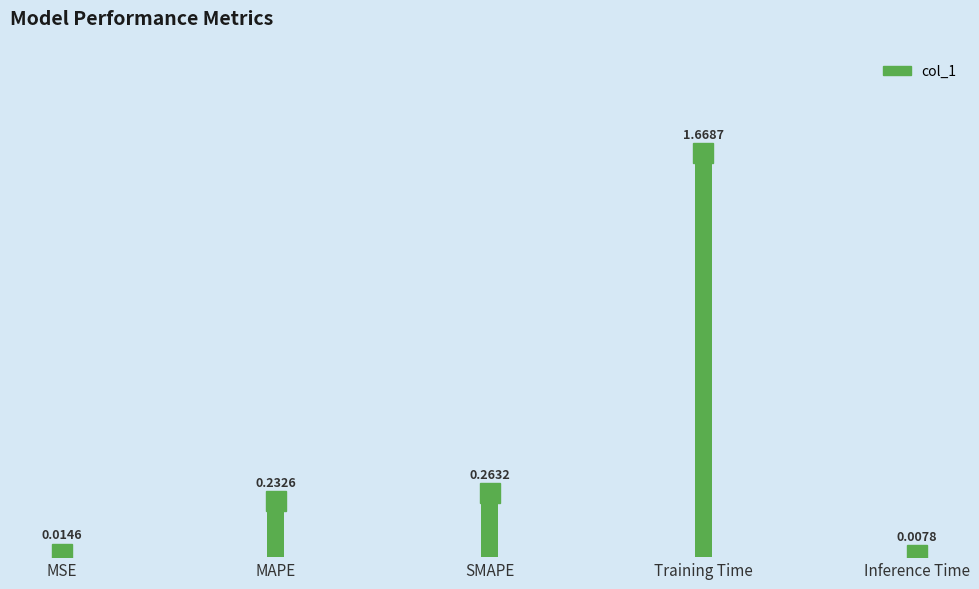

Approximately how many times larger is the value at SMAPE compared to Training Time?

0.2